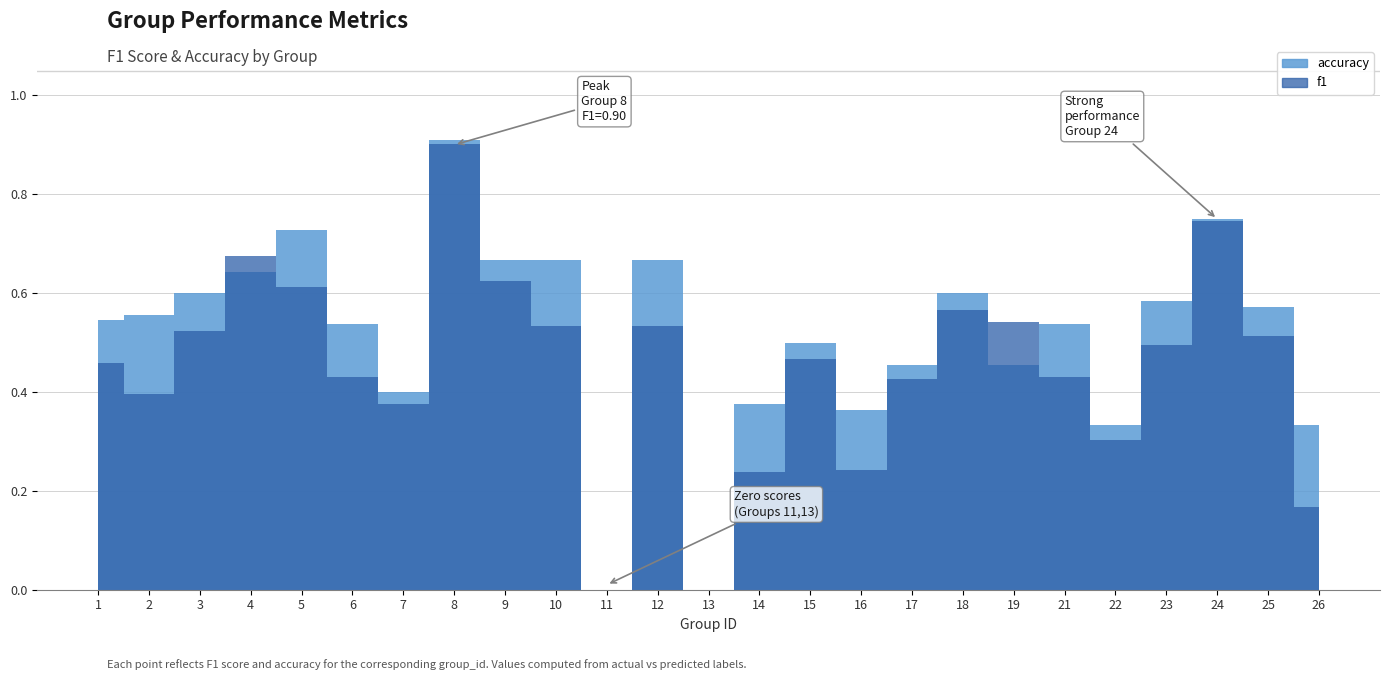

How many lines are shown in the chart?

2